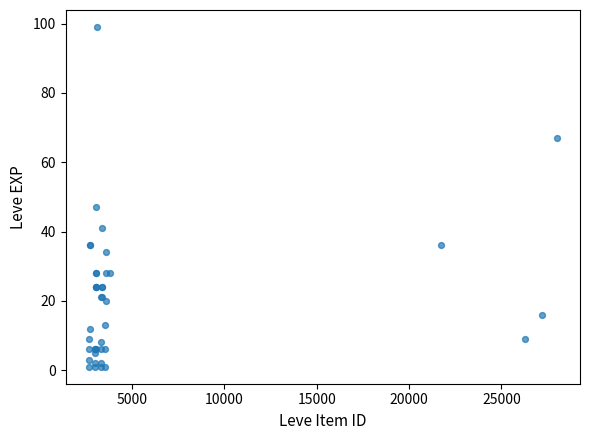

What Y value in the scatter plot is closest to 50?

47